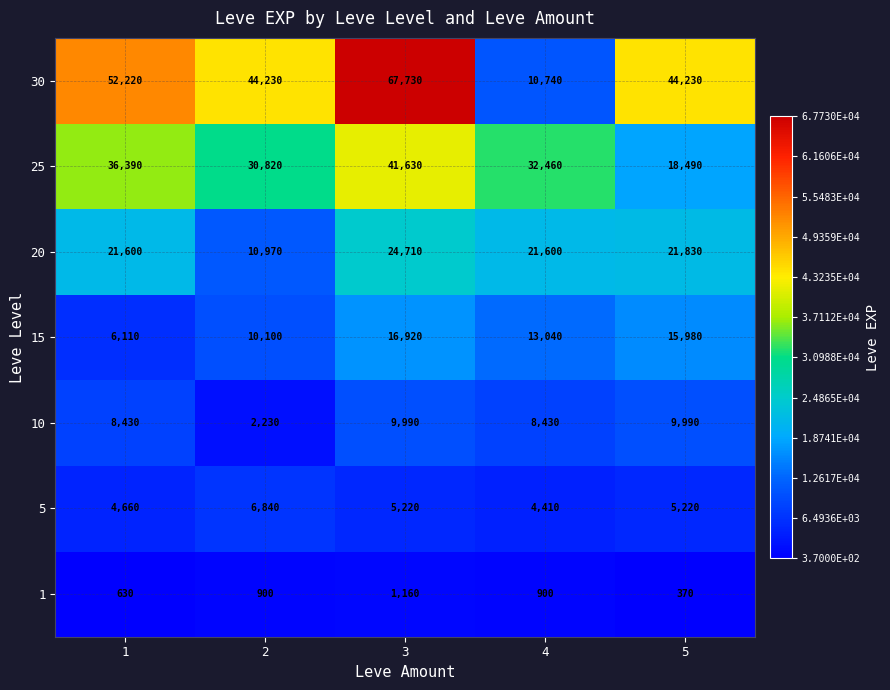

Which category has the highest value across all series?

3